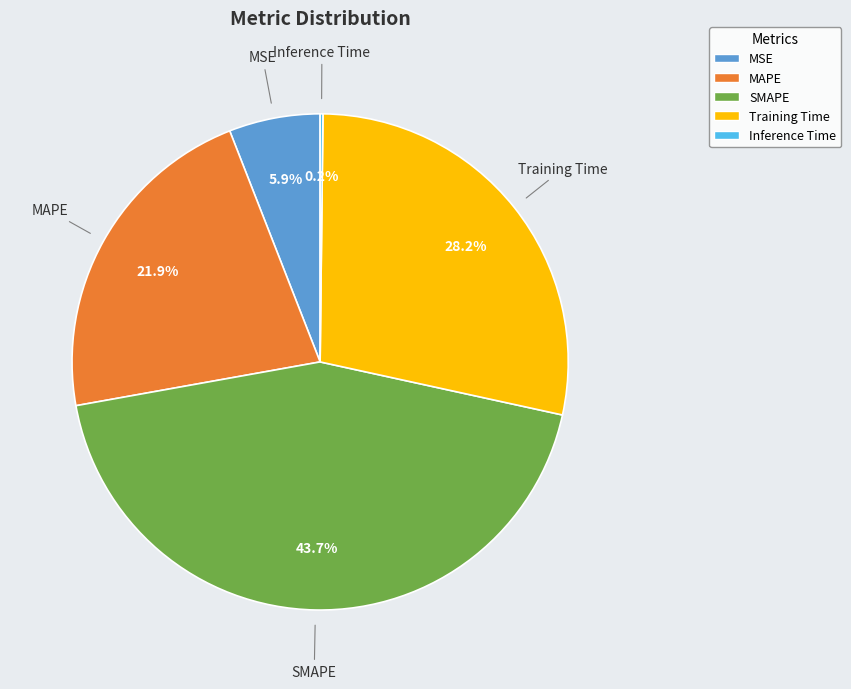

To the nearest percent, what is the difference between the MSE and Training Time slice percentages?

22%